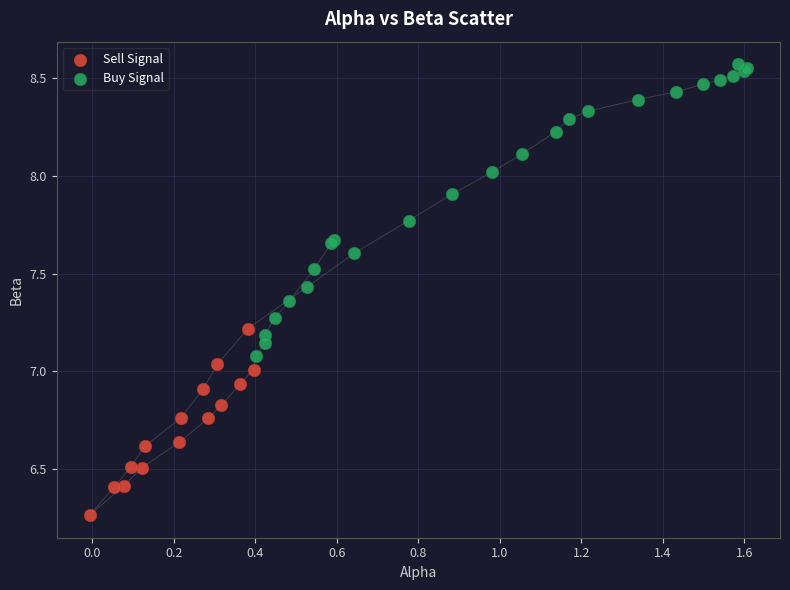

Which series contains the lowest Y value?

Sell Signal